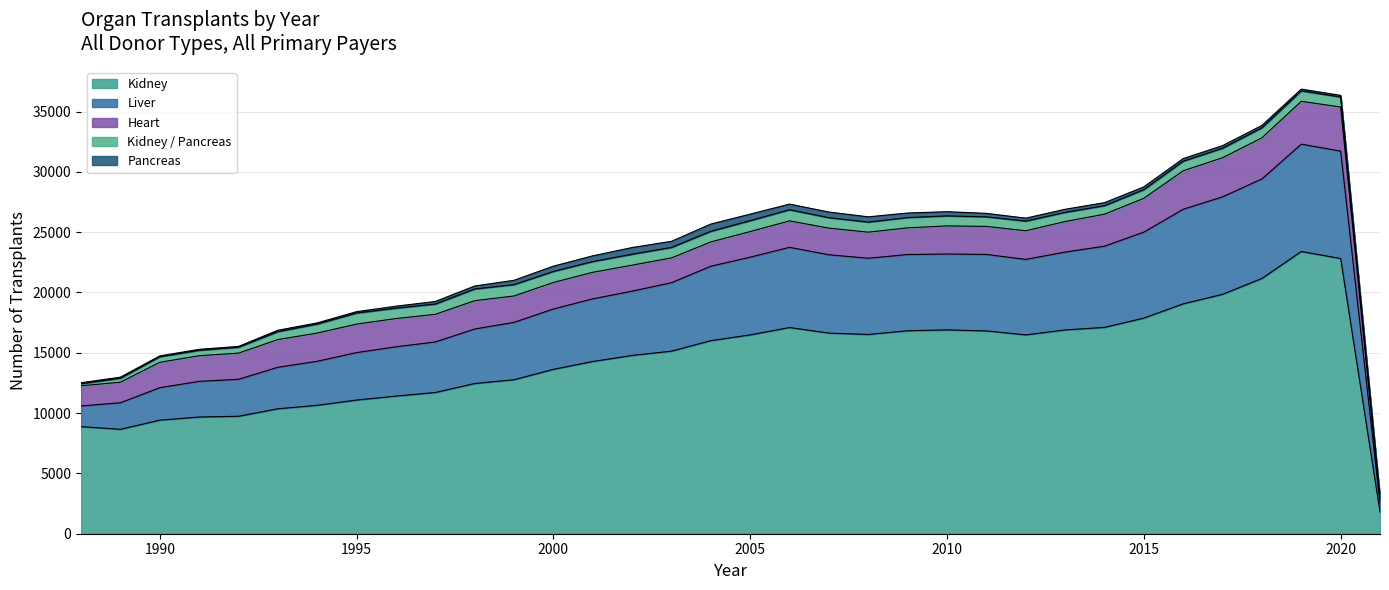

Rank the series by their maximum value, from highest to lowest.

Kidney, Liver, Heart, Kidney / Pancreas, Pancreas